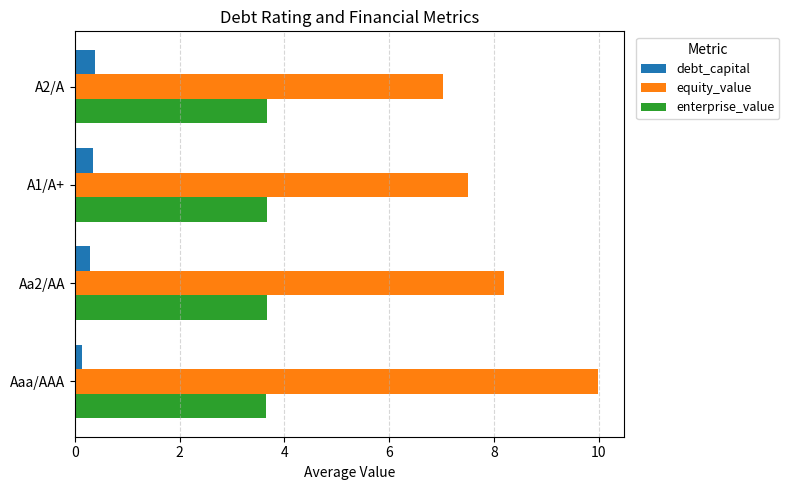

What is the difference between the maximum and minimum values in the equity_value series?

3.0